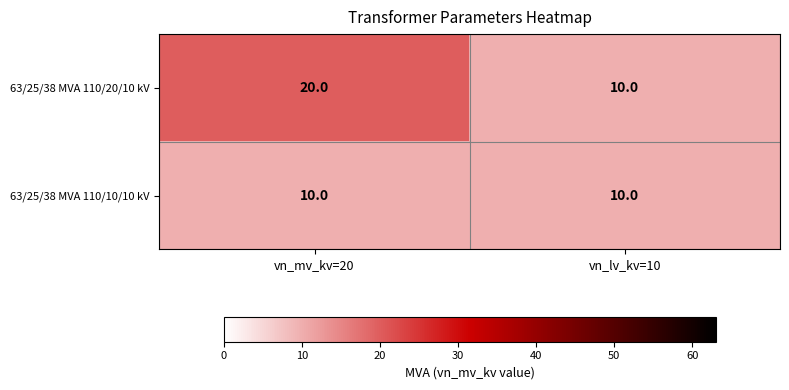

How many series are shown in this chart?

2